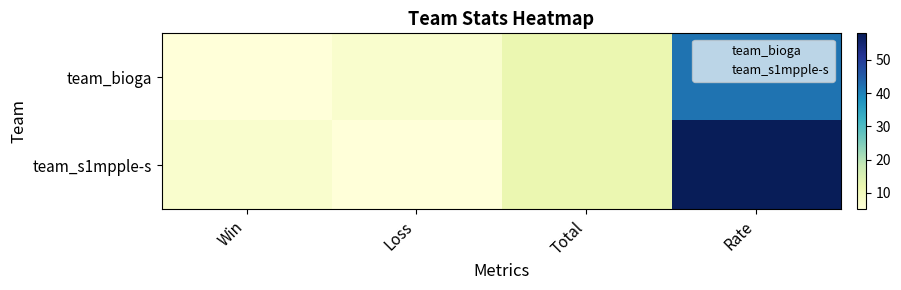

Rank the series by their maximum value, from lowest to highest.

team_bioga, team_s1mpple-s